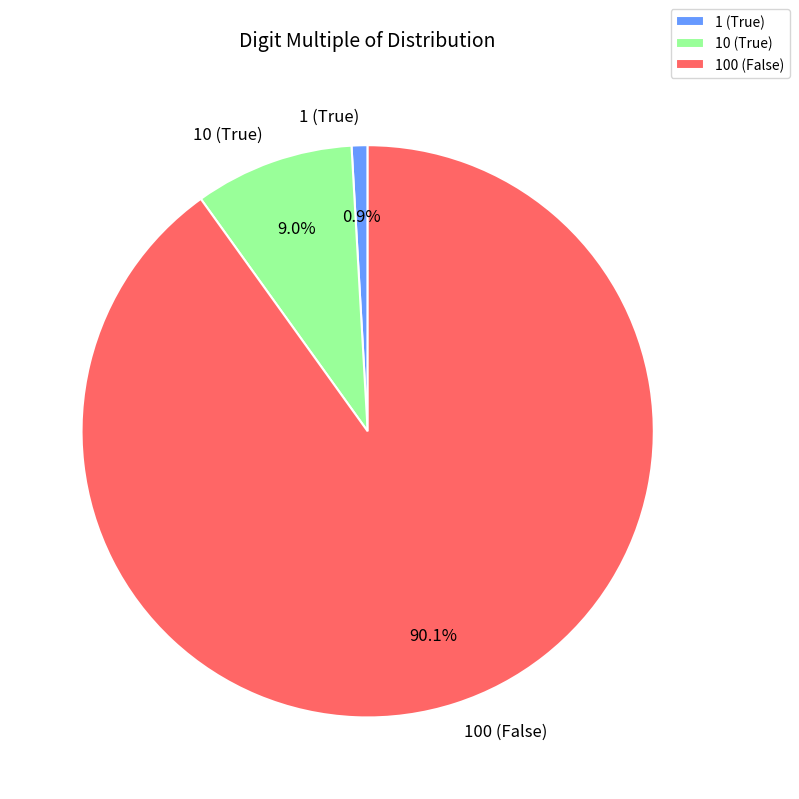

Is the sum of 1 (True) and 100 (False) greater than half?

Yes